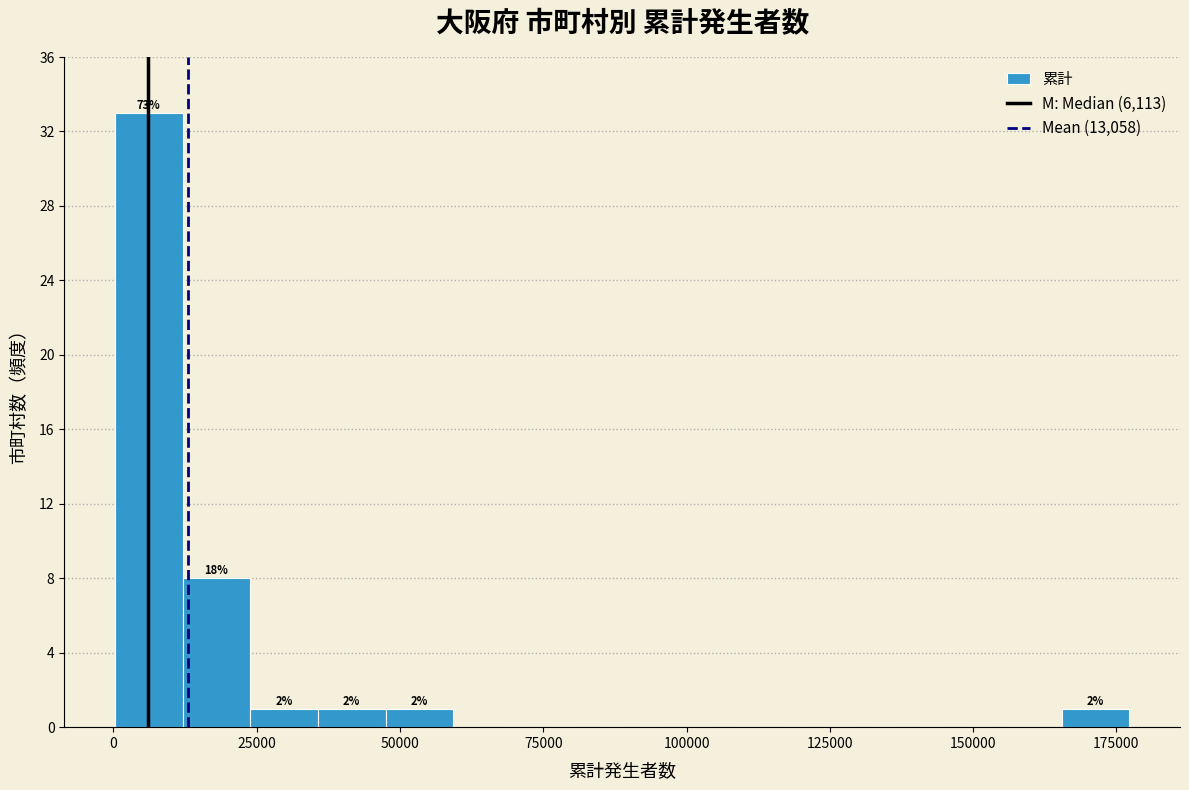

Read against the x-axis, roughly where is the centre of the tallest bar?

5000